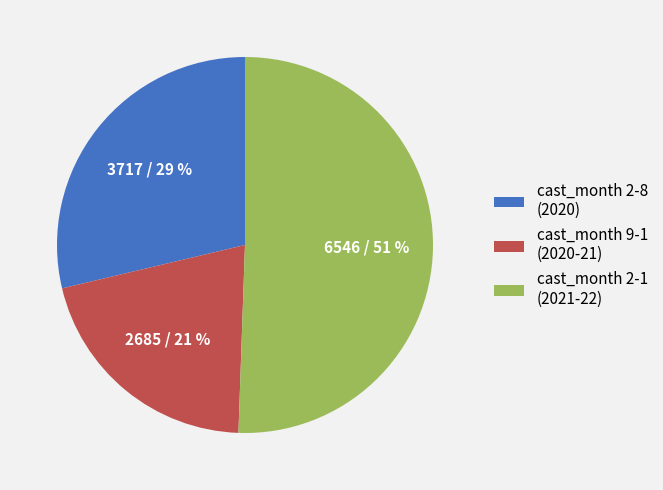

What is the ratio of the value at cast_month 2-8 (2020) to the value at cast_month 2-1 (2021-22)?

0.6